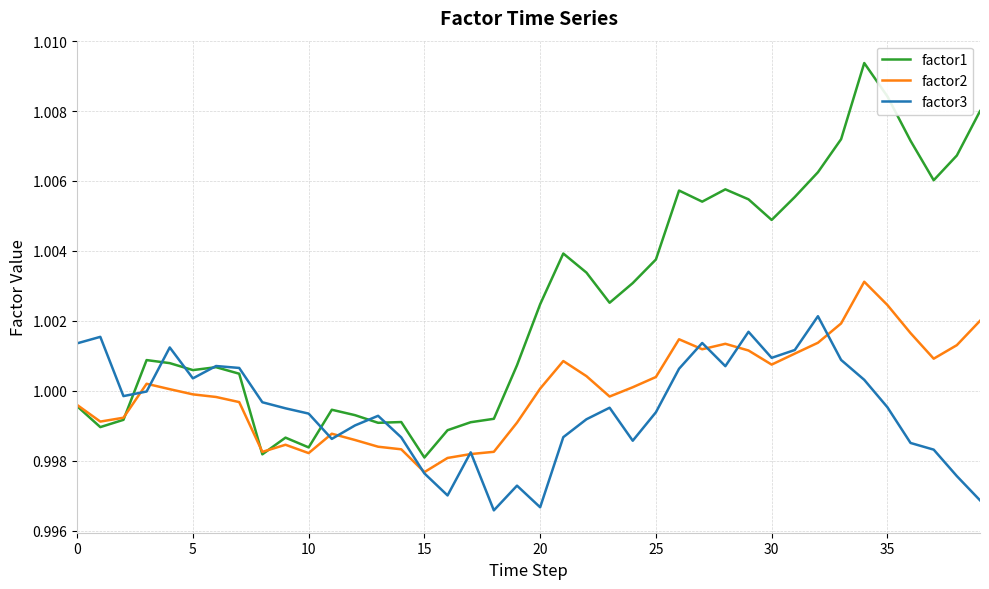

Does the chart display data point markers on the line(s)?

No